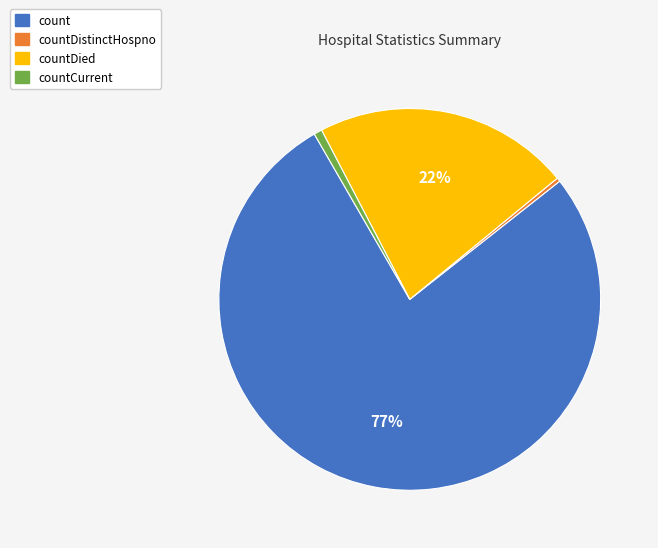

Is there any slice that represents more than half of the pie?

Yes